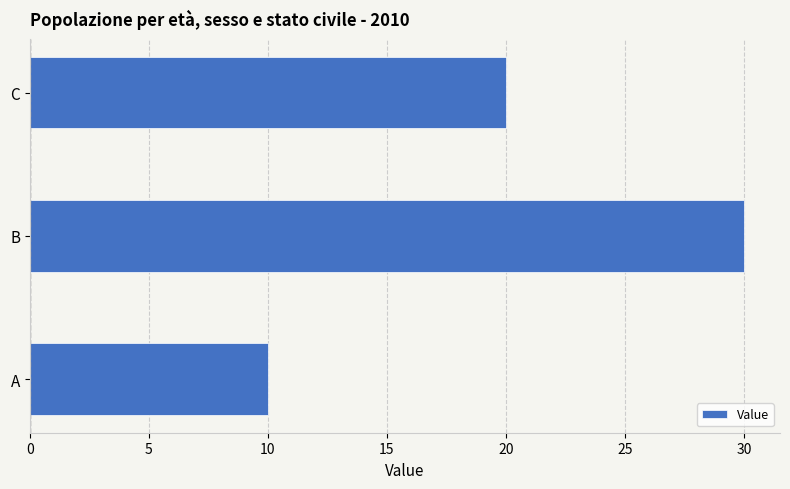

Which has a higher value, C or A?

C